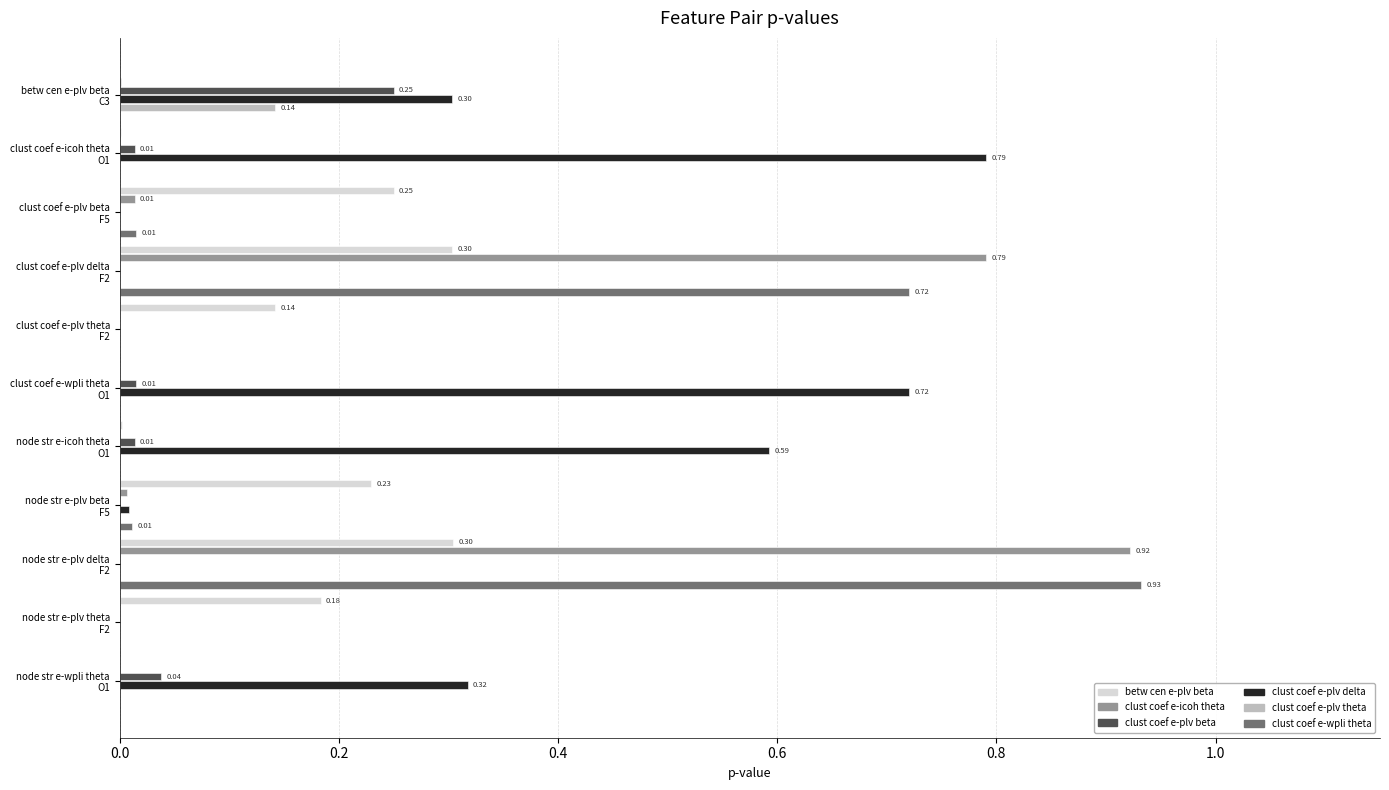

What are all the series names shown in the legend?

betw cen e-plv beta, clust coef e-icoh theta, clust coef e-plv beta, clust coef e-plv delta, clust coef e-plv theta, clust coef e-wpli theta